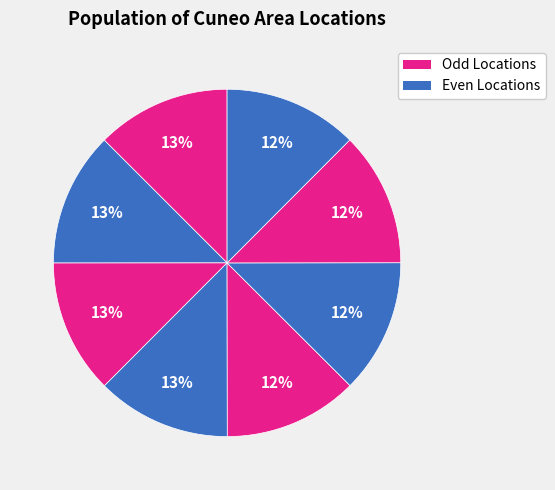

How many slices are in this pie chart?

8